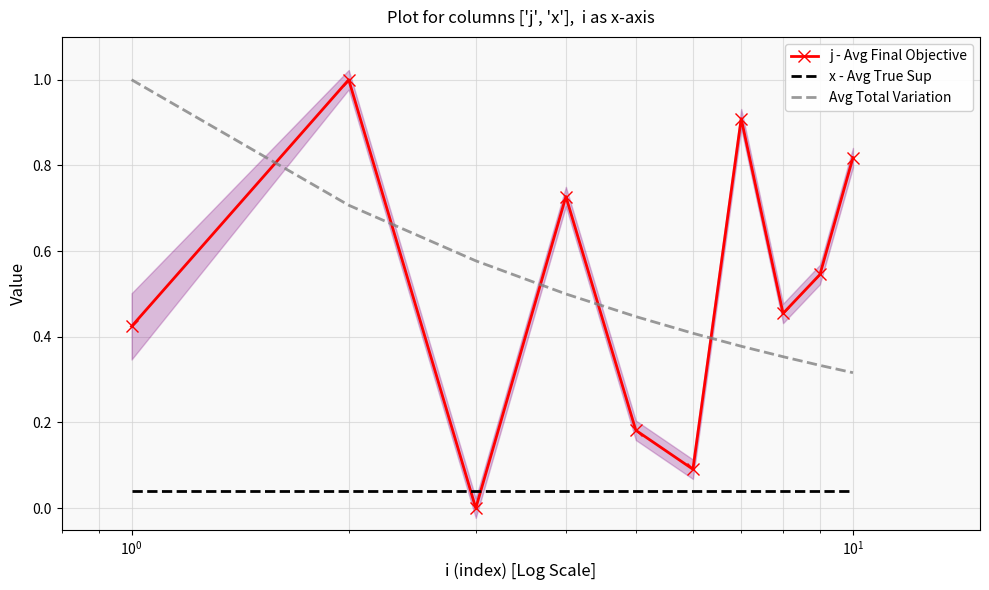

Reading left to right, transcribe all the data shown in this chart.

j - Avg Final Objective: 0.4	1.0	0.0	0.7	0.2	0.1	0.9	0.5	0.5	0.8
x - Avg True Sup: 0.0	0.0	0.0	0.0	0.0	0.0	0.0	0.0	0.0	0.0
Avg Total Variation: 1.0	0.7	0.6	0.5	0.4	0.4	0.4	0.4	0.3	0.3